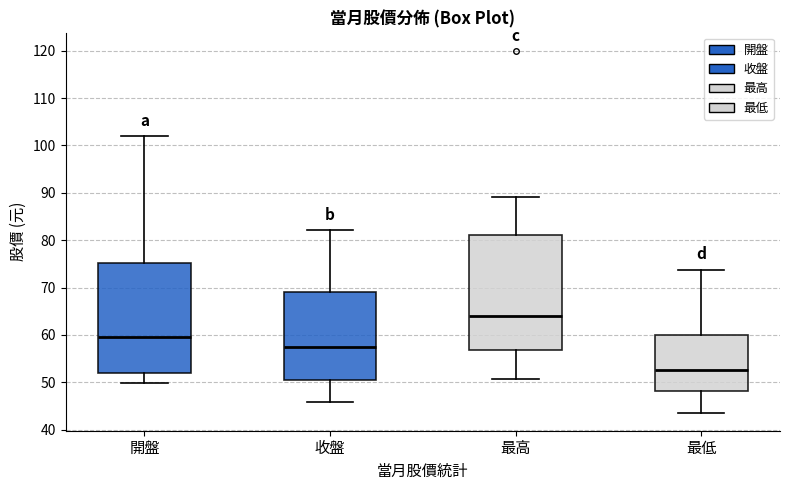

Reading left to right, transcribe this box plot: for each box, give where its median line is, the range the box spans, and where its two whiskers end, as read against the y-axis. The values are not printed on the chart, so give them approximately, as read against the axis.

開盤: median 60, box 52 to 75, whiskers 50 to 102
收盤: median 57, box 51 to 69, whiskers 46 to 82
最高: median 64, box 57 to 81, whiskers 51 to 89
最低: median 53, box 48 to 60, whiskers 44 to 74